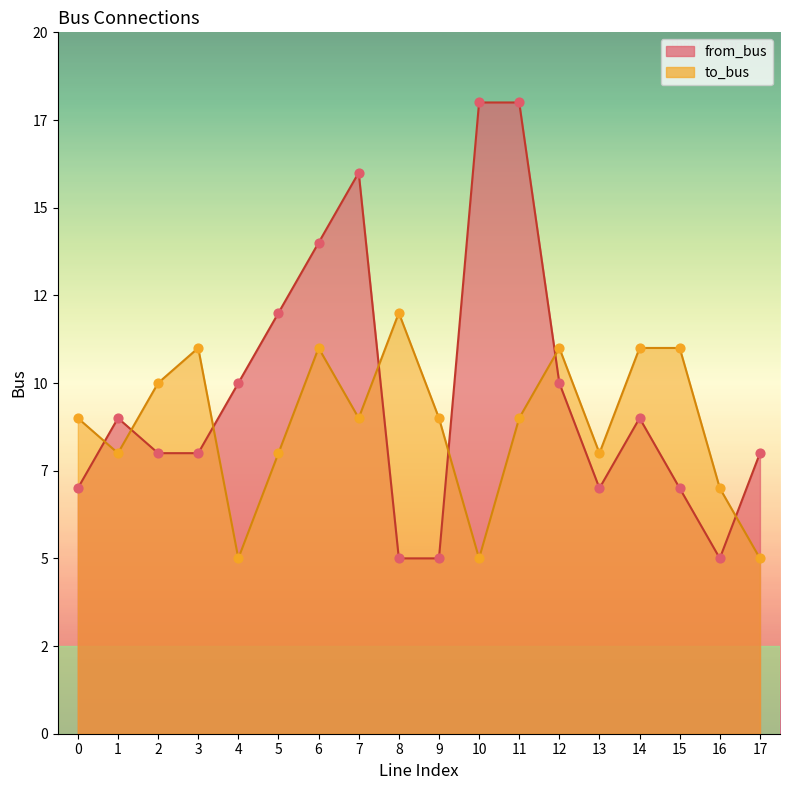

What is the total value across all series at 3?

19